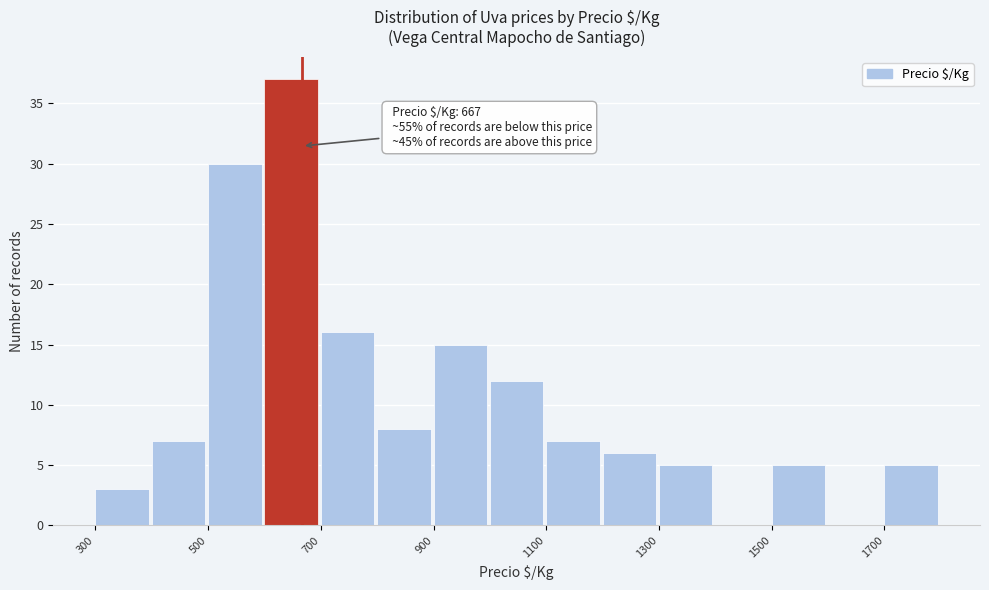

Over which range of the x-axis is the bar tallest?

600 to 700